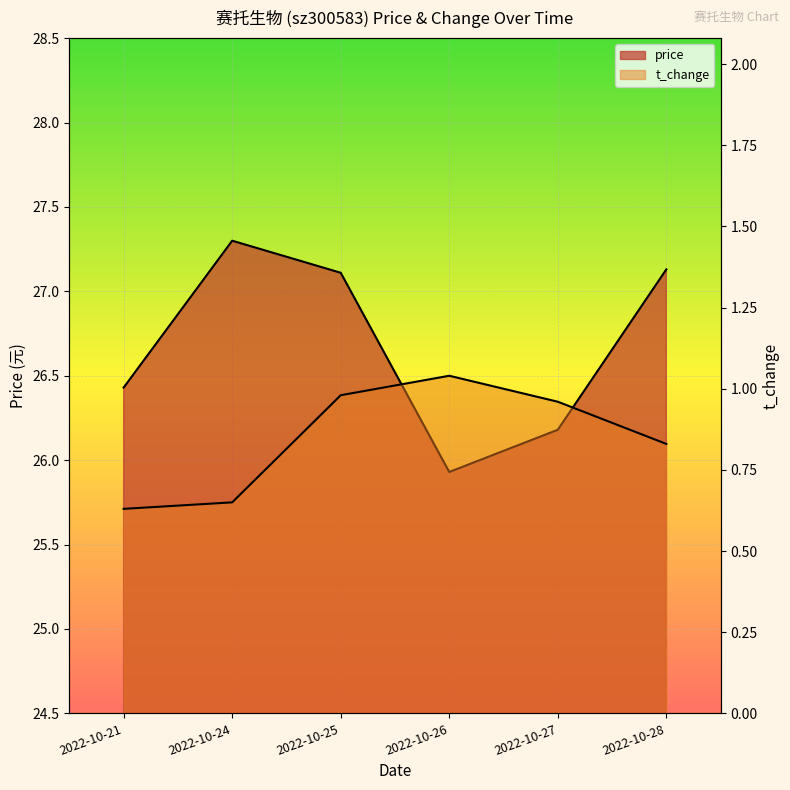

What is the sum of all t_change values?

5.1